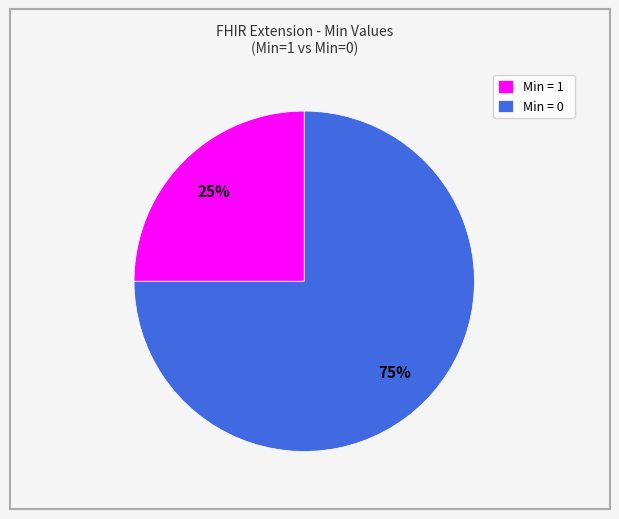

To the nearest percent, what is the average slice percentage?

50%